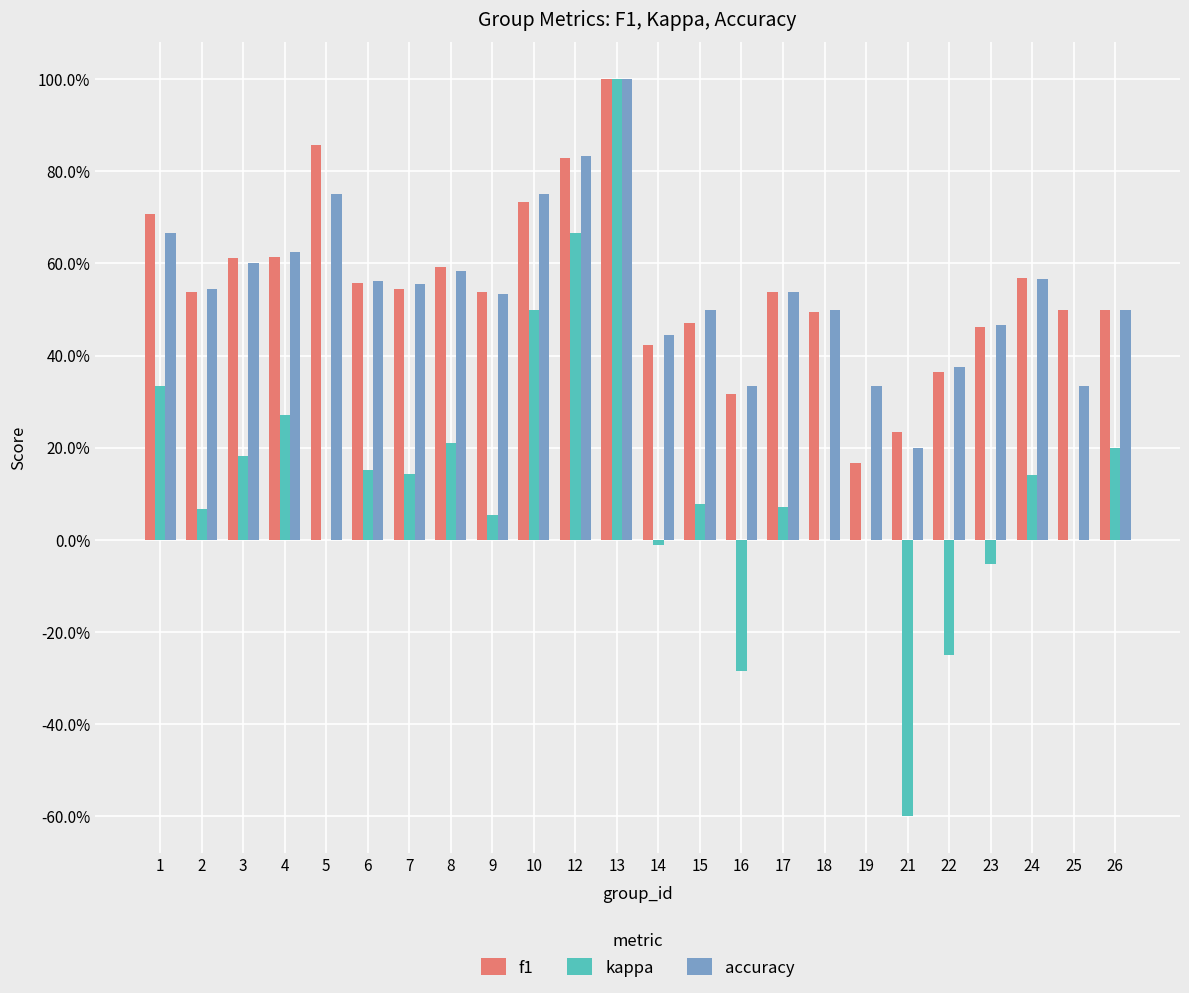

At which label does f1 reach its peak?

13